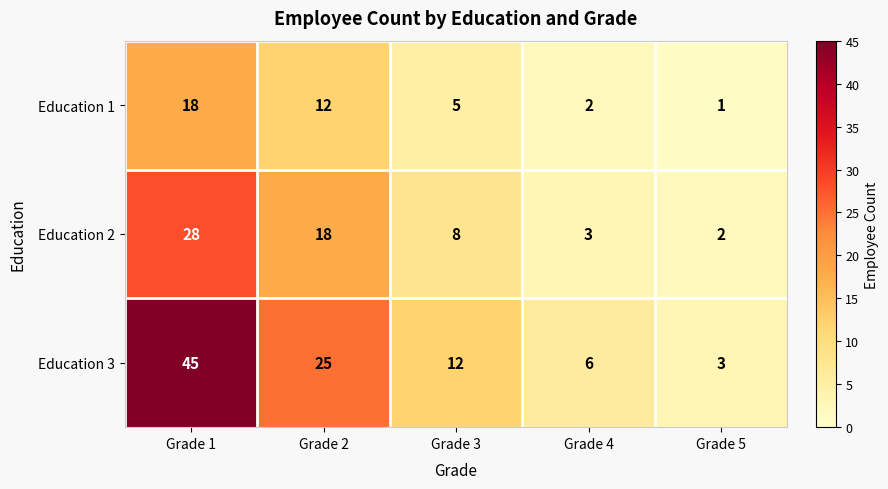

Which label corresponds to the smallest value in the chart?

Grade 5